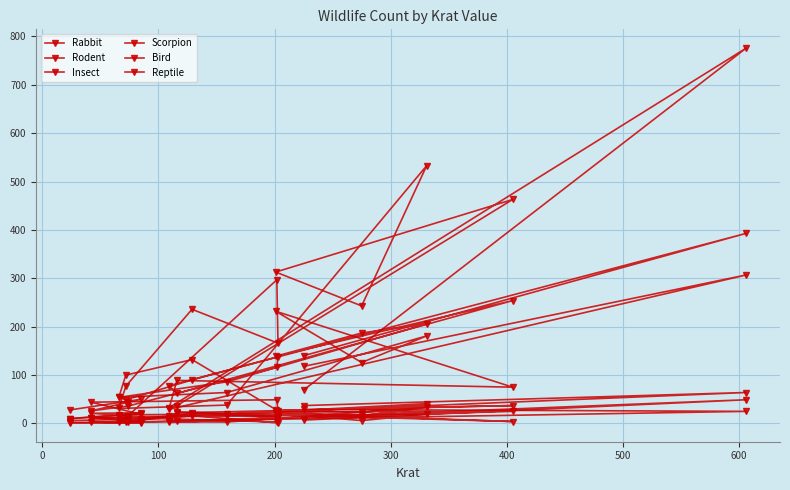

Count the number of categories in the chart.

18